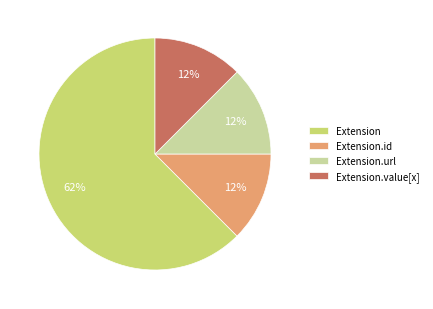

Approximately how many times larger is the value at Extension.id compared to Extension.url?

1.0